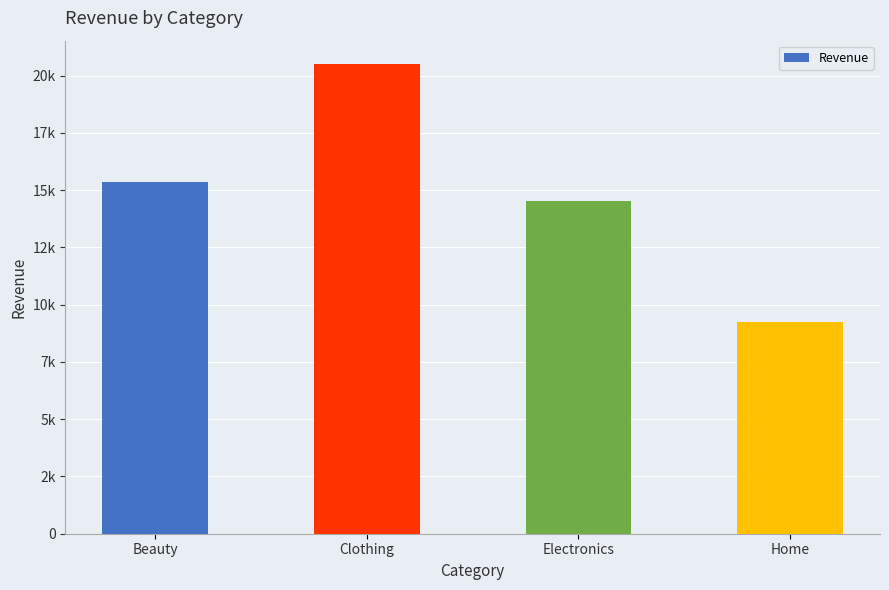

At which label does the data first exceed 15369?

Beauty